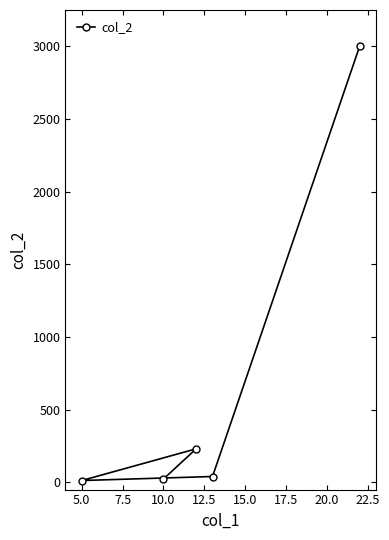

What is the maximum value shown in the chart?

3000.0